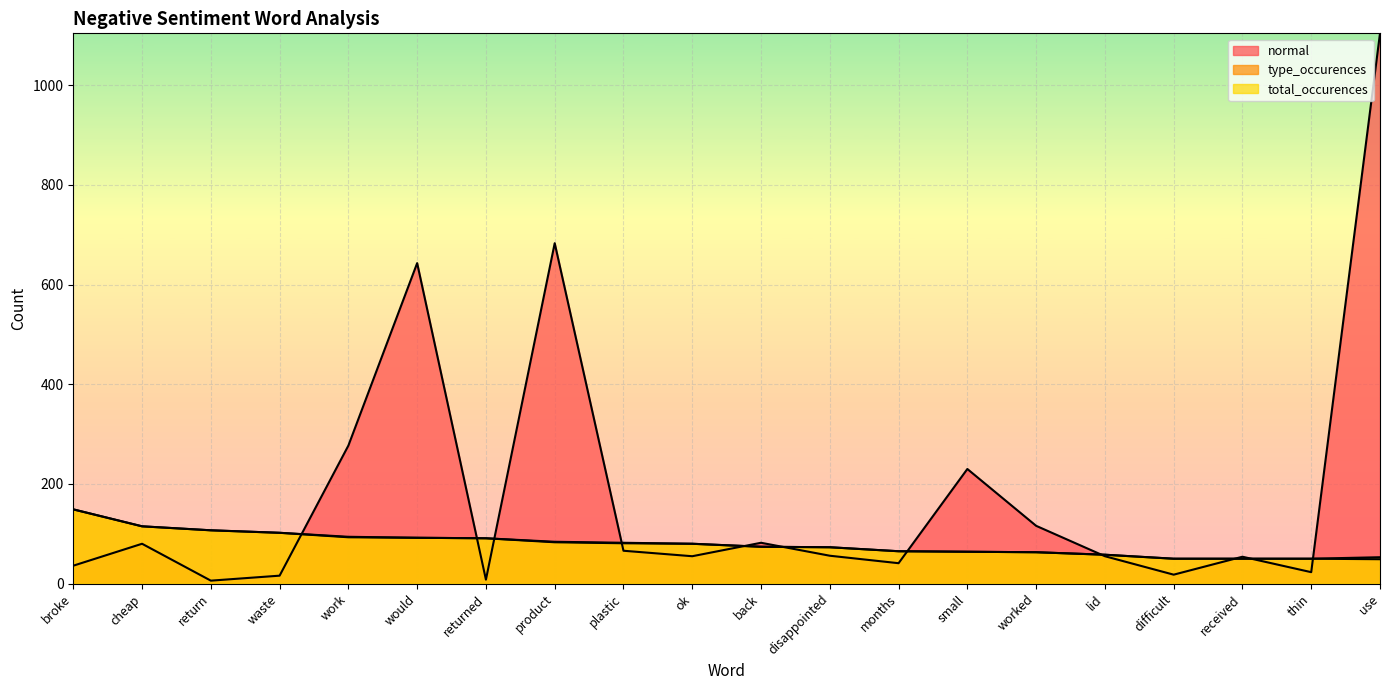

List the series in order of their peak value, highest first.

normal, type_occurences, total_occurences